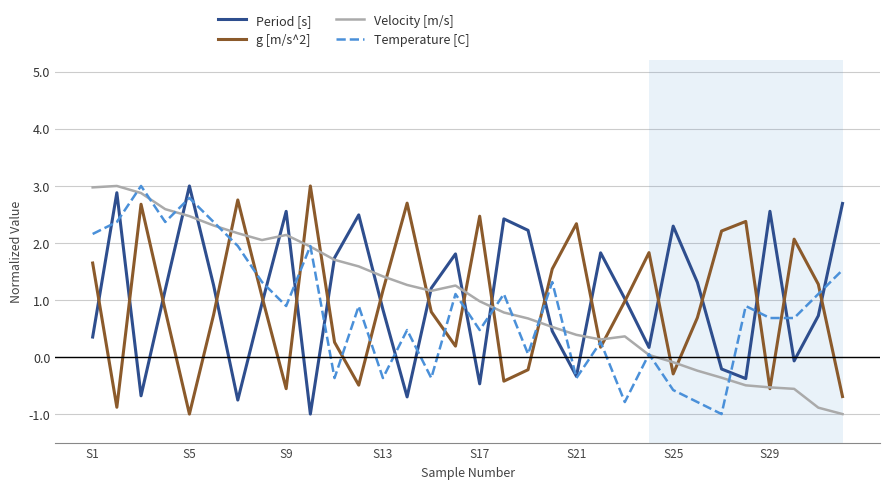

What is the maximum value shown in the chart?

3.0